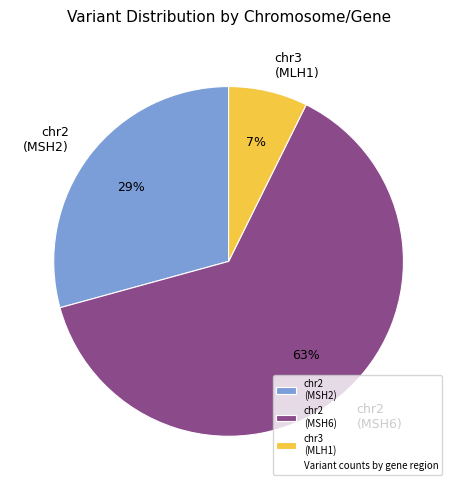

To the nearest percent, what is the combined percentage of chr3 (MLH1) and chr2 (MSH6)?

71%